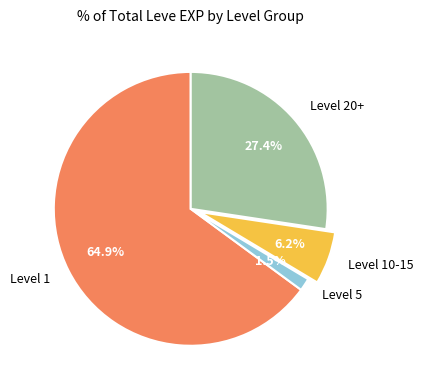

Is there a majority slice in this chart?

Yes